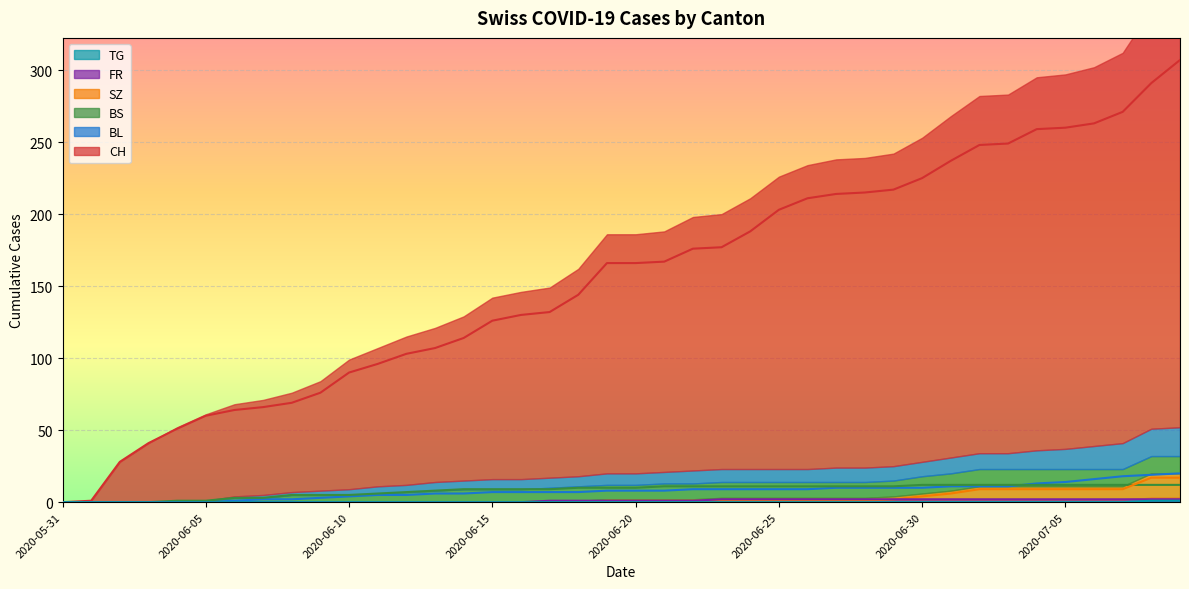

What is the label of the 20th point from the right?

2020-06-20